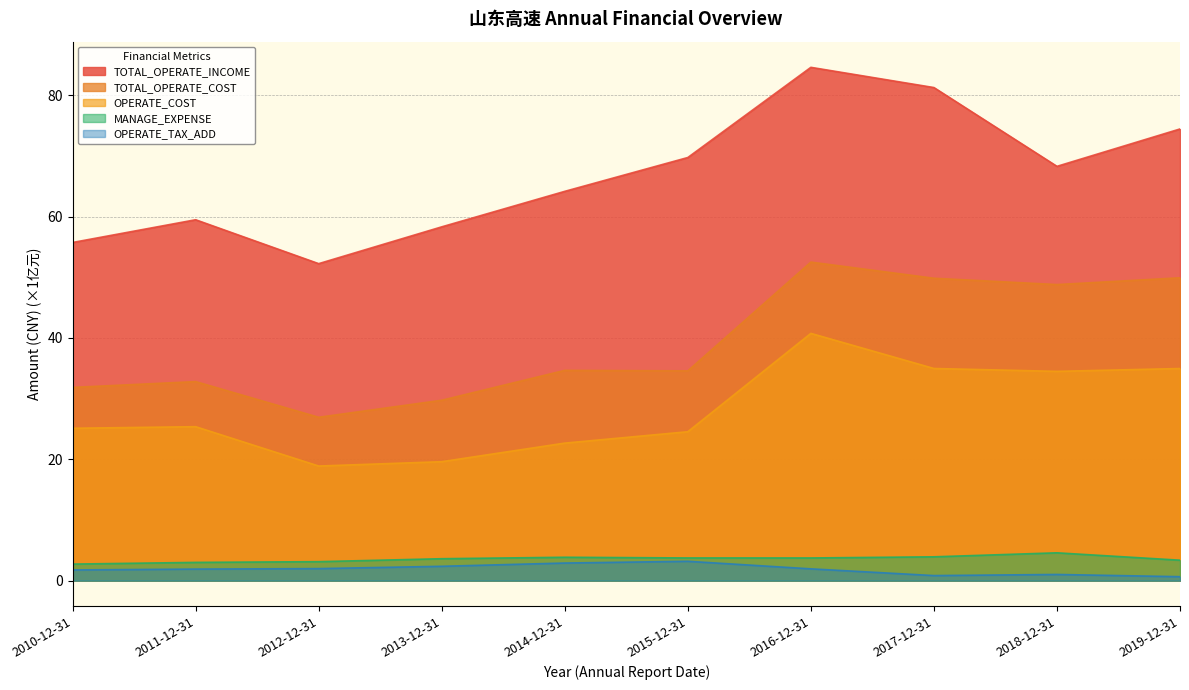

What is the label of the 6th point from the right?

2014-12-31